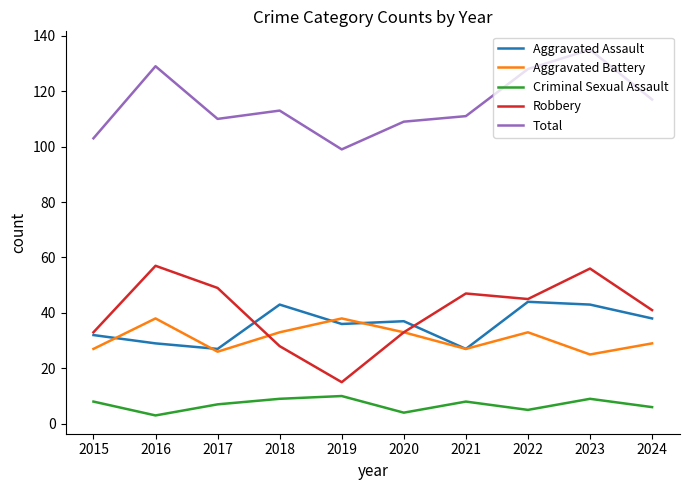

Reading left to right, extract all data points from this chart.

Aggravated Assault: 2015=32	2016=29	2017=27	2018=43	2019=36	2020=37	2021=27	2022=44	2023=43	2024=38
Aggravated Battery: 2015=27	2016=38	2017=26	2018=33	2019=38	2020=33	2021=27	2022=33	2023=25	2024=29
Criminal Sexual Assault: 2015=8	2016=3	2017=7	2018=9	2019=10	2020=4	2021=8	2022=5	2023=9	2024=6
Robbery: 2015=33	2016=57	2017=49	2018=28	2019=15	2020=33	2021=47	2022=45	2023=56	2024=41
Total: 2015=103	2016=129	2017=110	2018=113	2019=99	2020=109	2021=111	2022=128	2023=135	2024=117